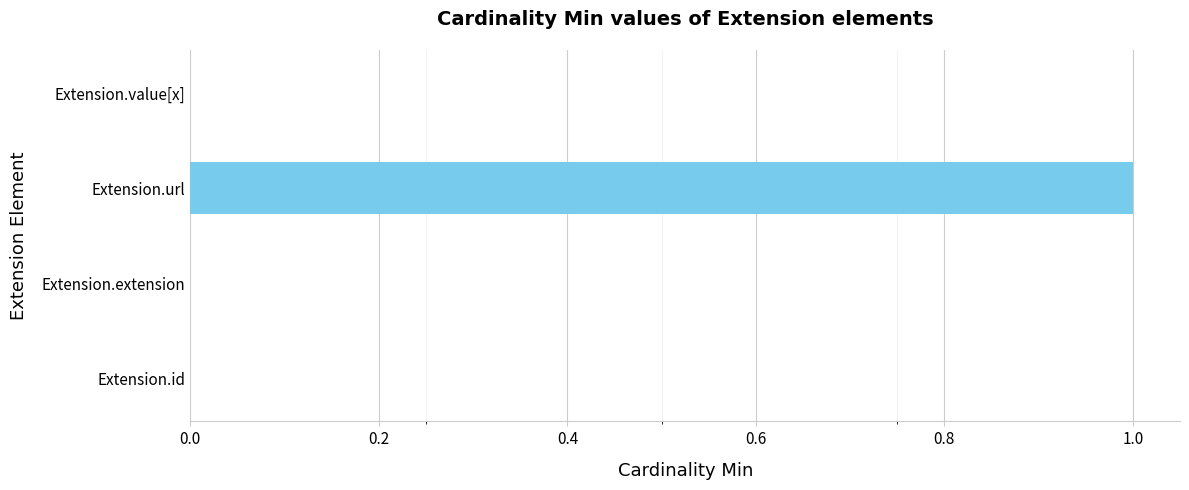

Which has a higher value, Extension.id or Extension.url?

Extension.url